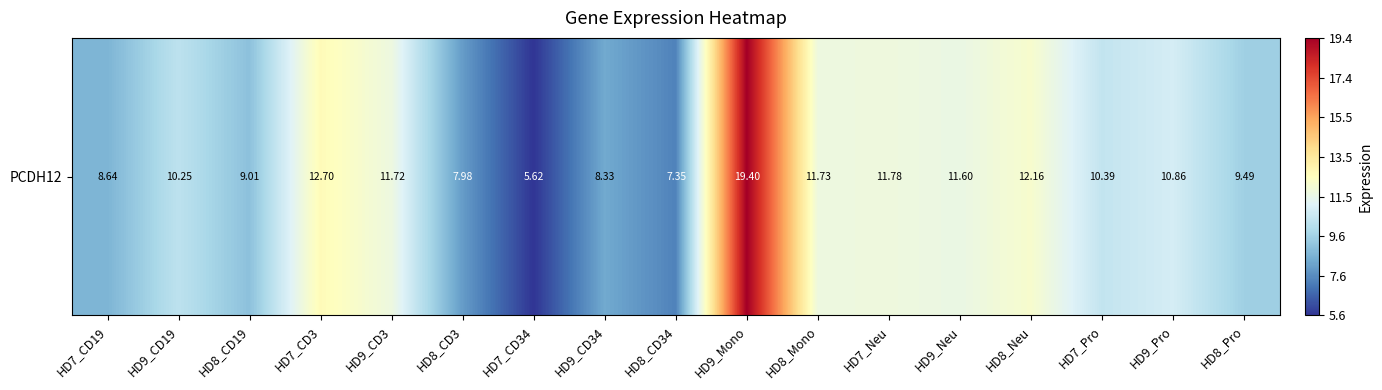

Read the value at HD8_CD34.

7.3